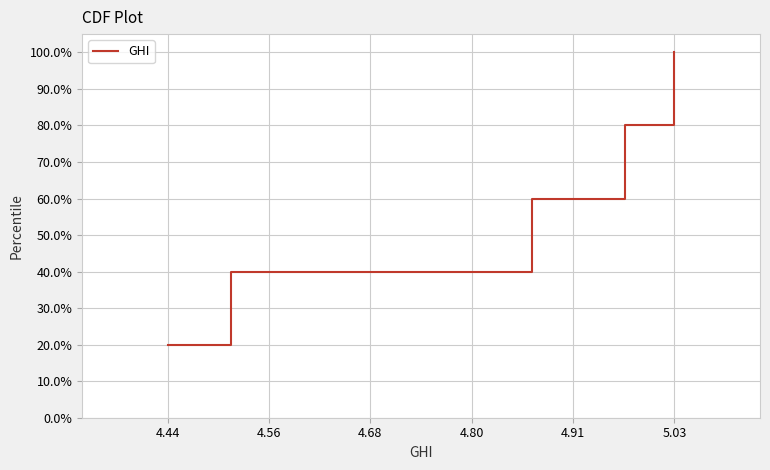

What is the value of the 1st point from the left?

0.2